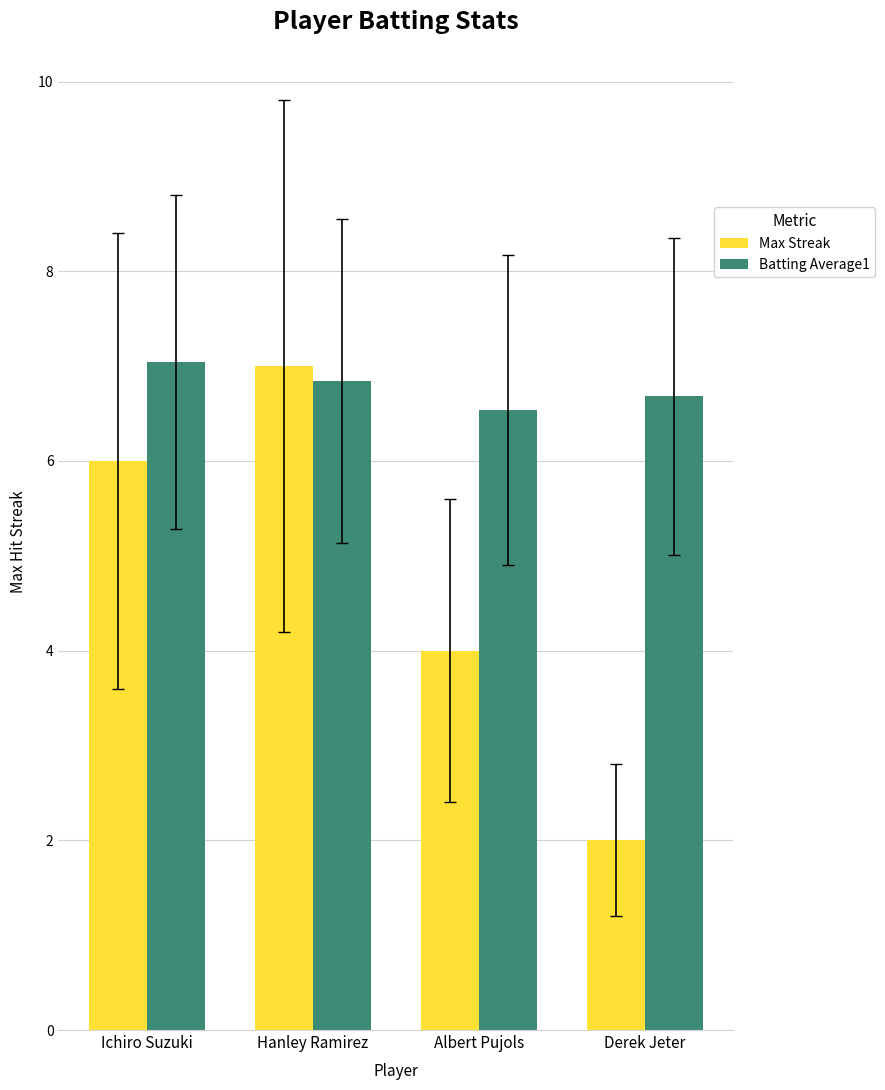

What is the difference between the highest and lowest values at Hanley Ramirez?

0.2